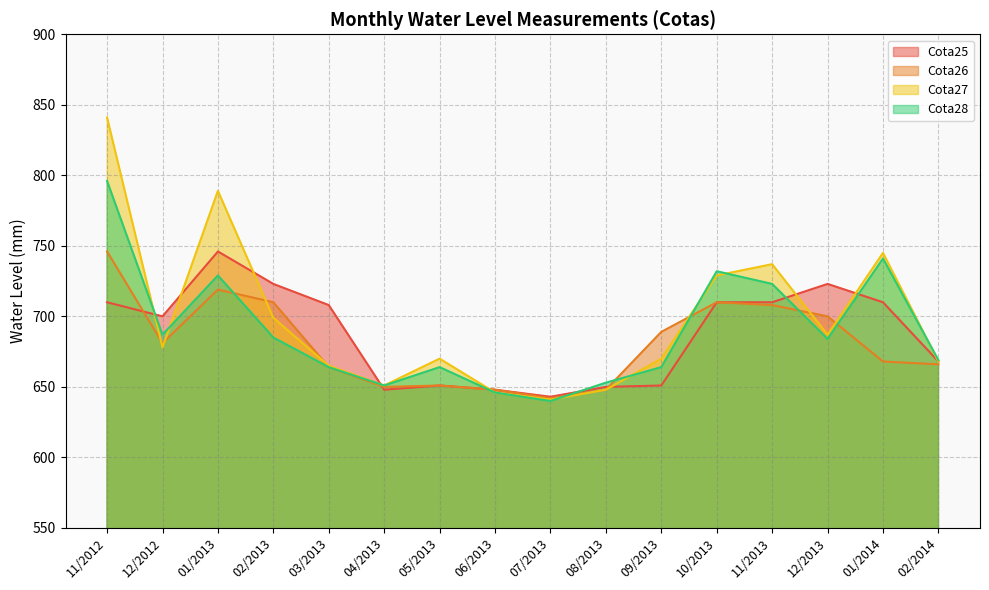

Is the value of Cota28 at 09/2013 greater than the value of Cota27 at 02/2014?

No